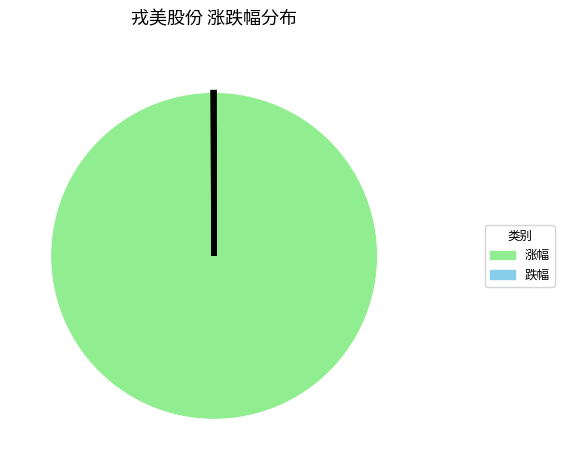

Is there a majority slice in this chart?

Yes